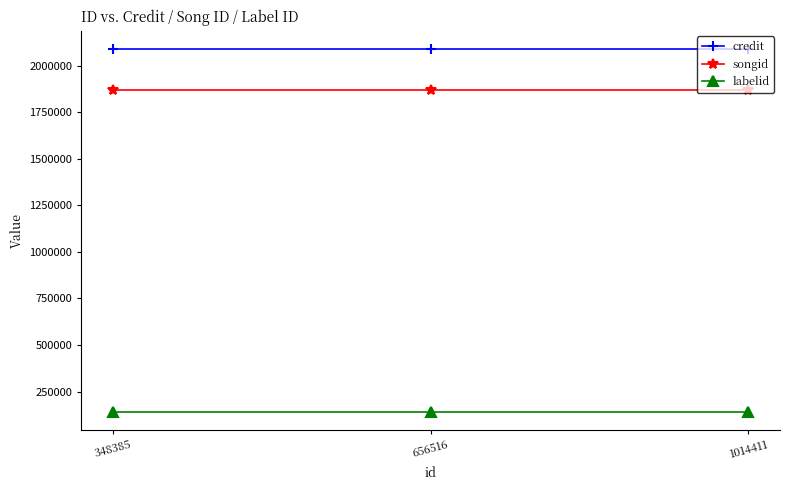

Does the chart have visible grid lines?

No